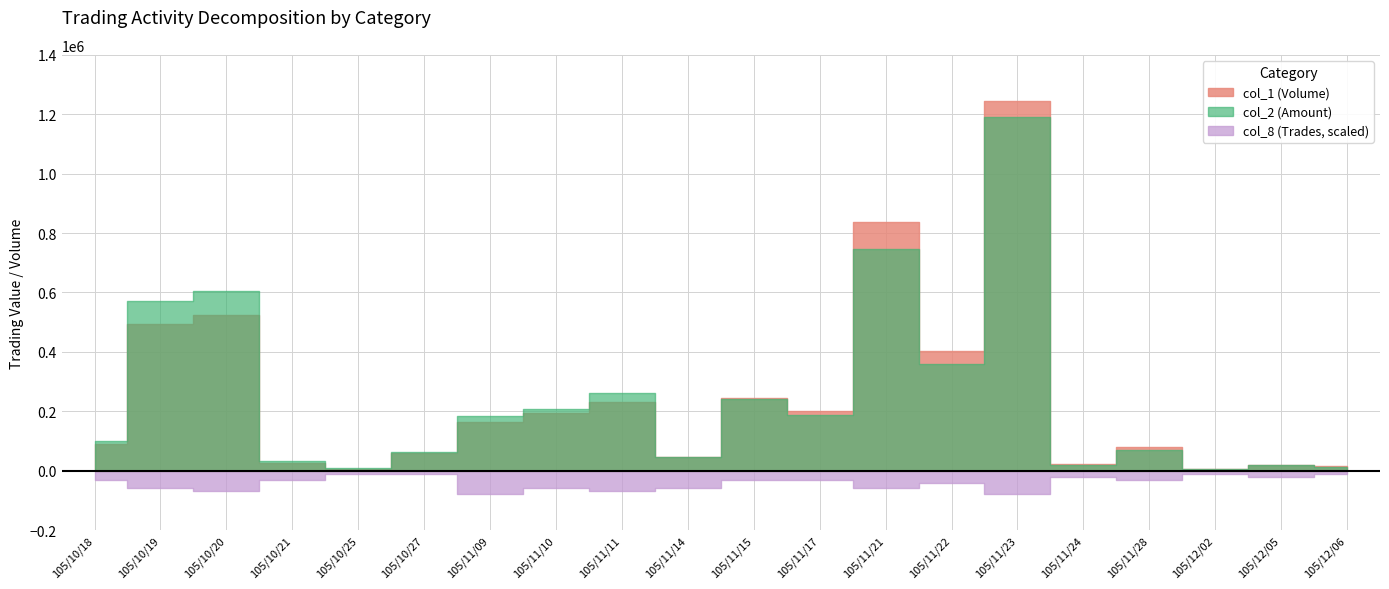

Where is col_1 (Volume) nearest to the value 625000?

105/10/20